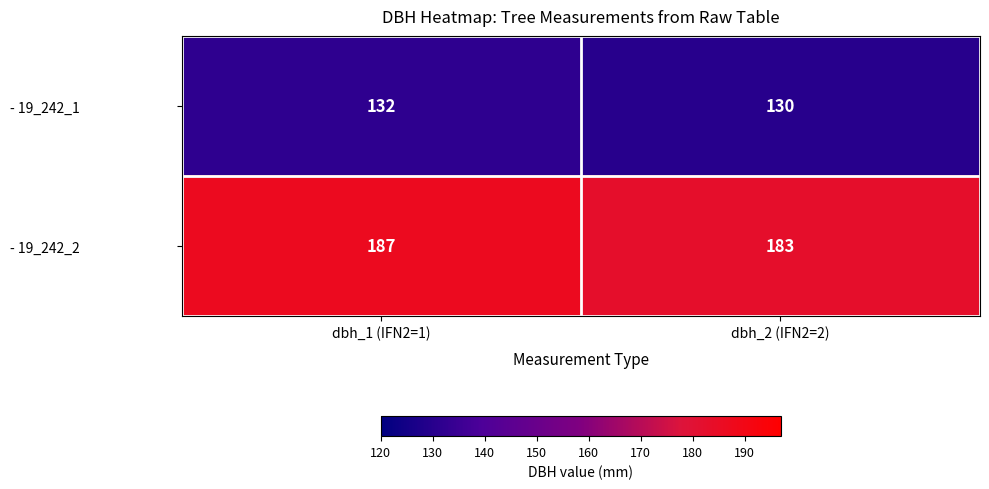

The - 19_242_1 series shows 87 at dbh_2 (IFN2=2). True or false?

False